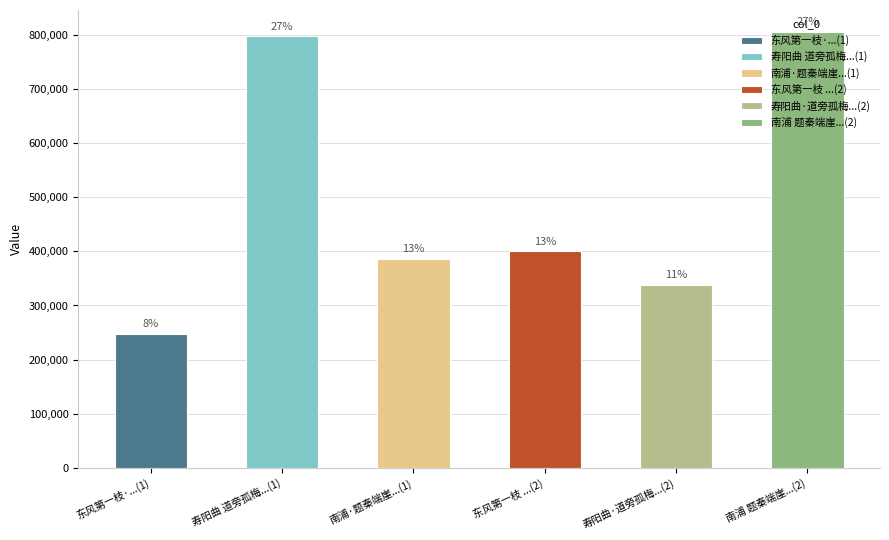

The chart shows a value of 128494 at 东风第一枝·小黄山馆寒梅著花约黄咏雩各赋此调并呈主人马武仲. True or false?

False